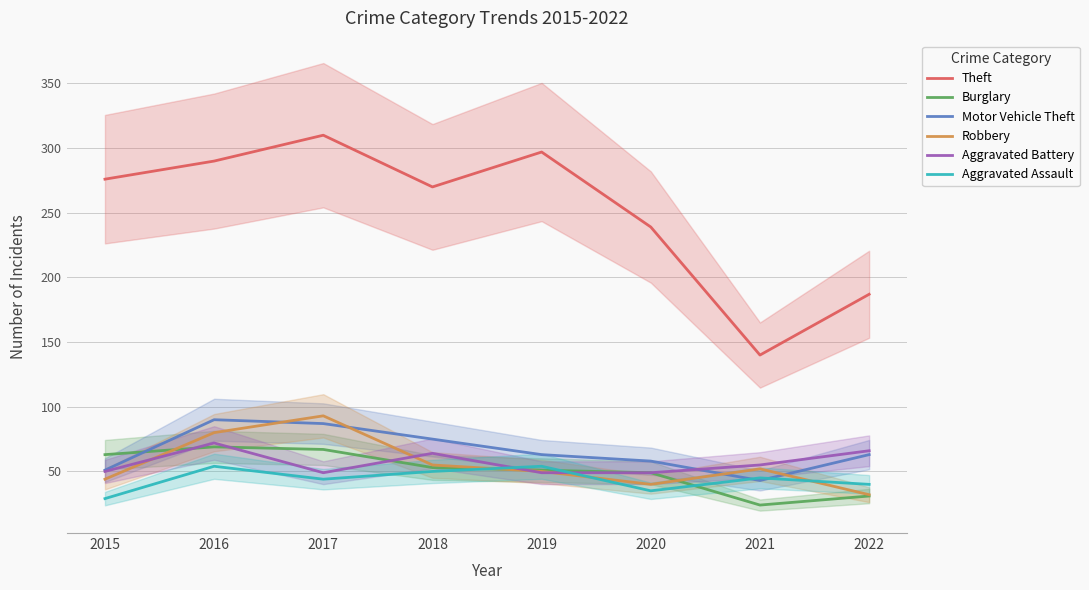

At which category does Burglary reach its first local valley?

2021